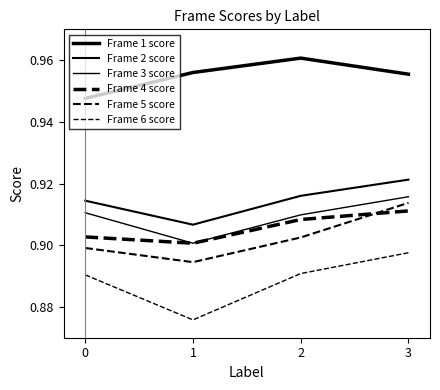

What is the average value of the Frame 2 score series?

0.9